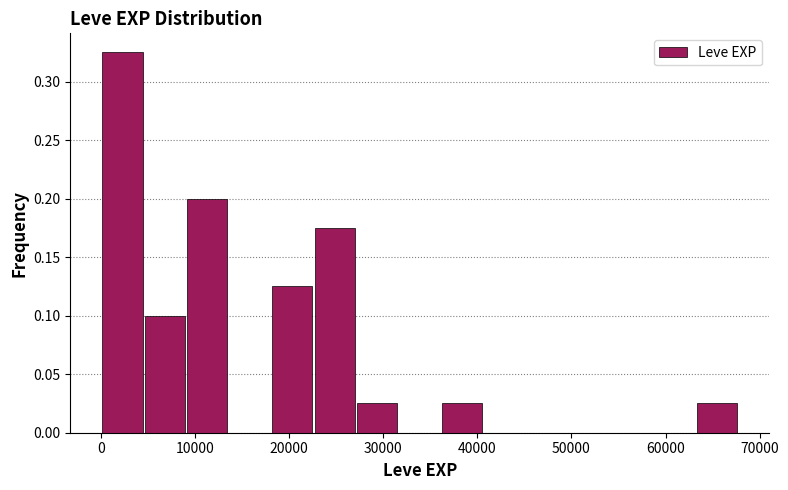

Reading left to right, transcribe this chart: for each bar, give the range it covers on the x-axis and its height. Neither the bar edges nor the heights are printed on the chart, so give them approximately, as read against the axes.

0 to 5000: 0.325
5000 to 9000: 0.100
9000 to 14000: 0.200
14000 to 18000: 0
18000 to 23000: 0.125
23000 to 27000: 0.175
27000 to 32000: 0.025
32000 to 36000: 0
36000 to 41000: 0.025
41000 to 45000: 0
45000 to 50000: 0
50000 to 54000: 0
54000 to 59000: 0
59000 to 63000: 0
63000 to 68000: 0.025